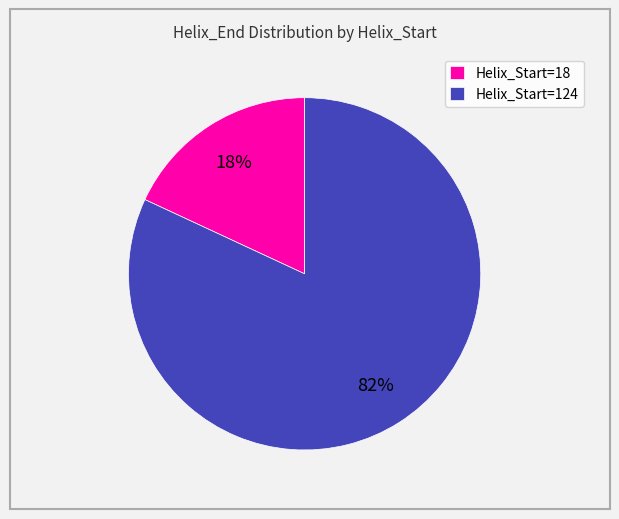

How many segments does this pie chart have?

2